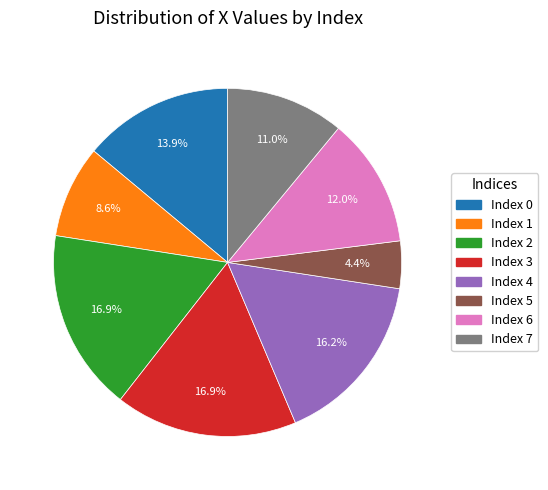

Is there any slice that represents more than half of the pie?

No